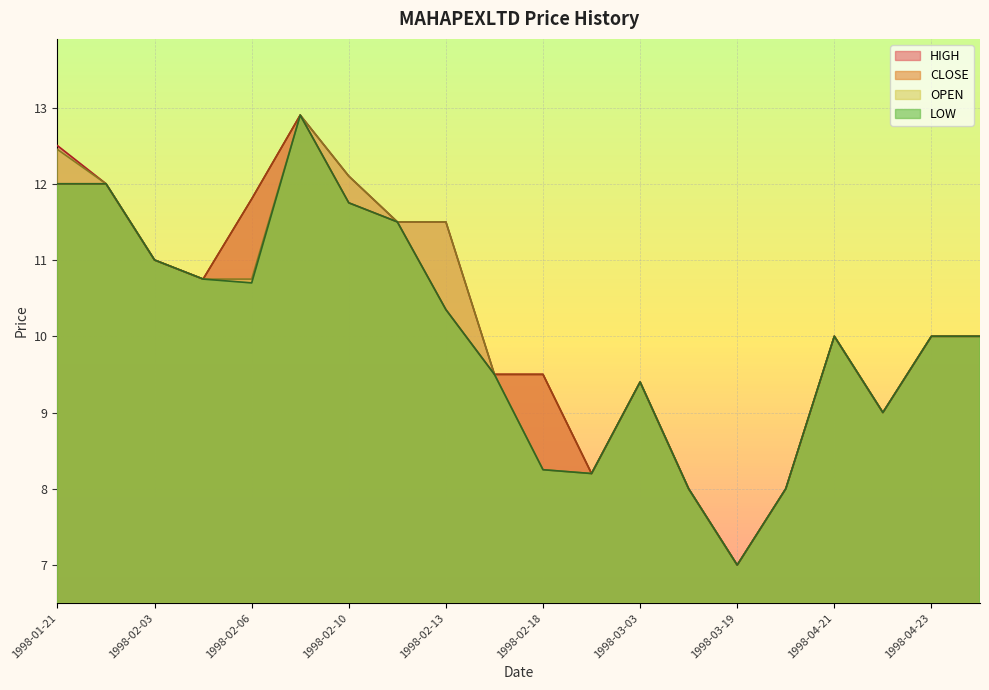

What is the difference between the LOW values at 1998-04-22 and 1998-04-23?

1.0